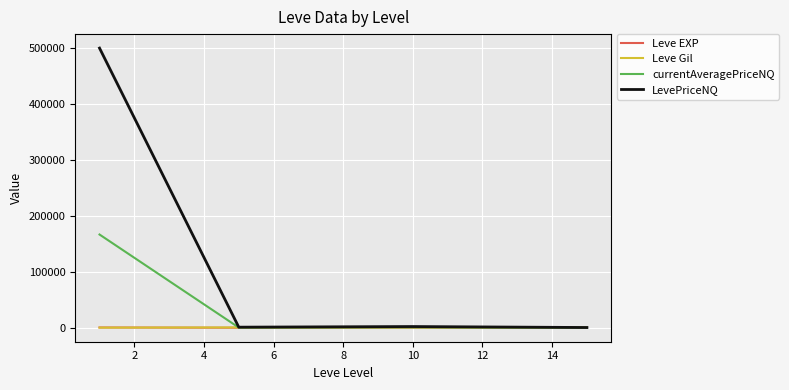

Which series has the largest total across all categories?

LevePriceNQ